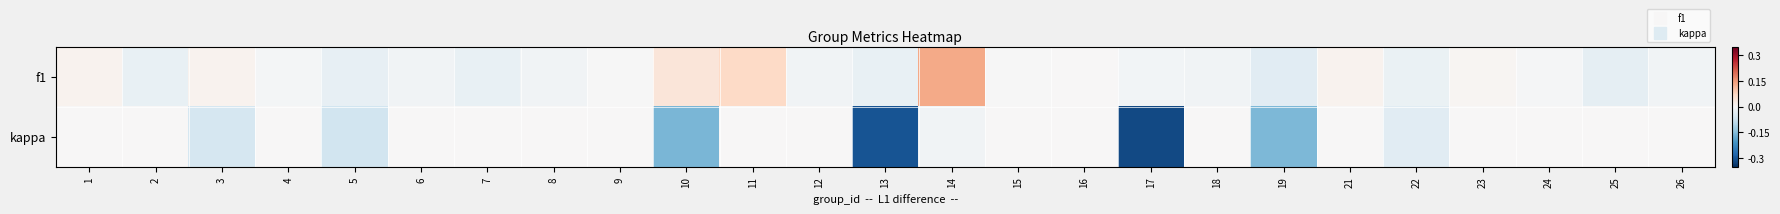

Reading left to right, what are all the values shown in this chart?

f1: 1=0.0	2=-0.0	3=0.0	4=-0.0	5=-0.0	6=-0.0	7=-0.0	8=-0.0	9=-0.0	10=0.0	11=0.1	12=-0.0	13=-0.0	14=0.1	15=-0.0	16=0.0	17=-0.0	18=-0.0	19=-0.0	21=0.0	22=-0.0	23=0.0	24=-0.0	25=-0.0	26=-0.0
kappa: 1=0.0	2=0.0	3=-0.1	4=0.0	5=-0.1	6=0.0	7=0.0	8=0.0	9=0.0	10=-0.2	11=0.0	12=0.0	13=-0.3	14=-0.0	15=0.0	16=0.0	17=-0.3	18=0.0	19=-0.2	21=0.0	22=-0.0	23=0.0	24=0.0	25=0.0	26=0.0